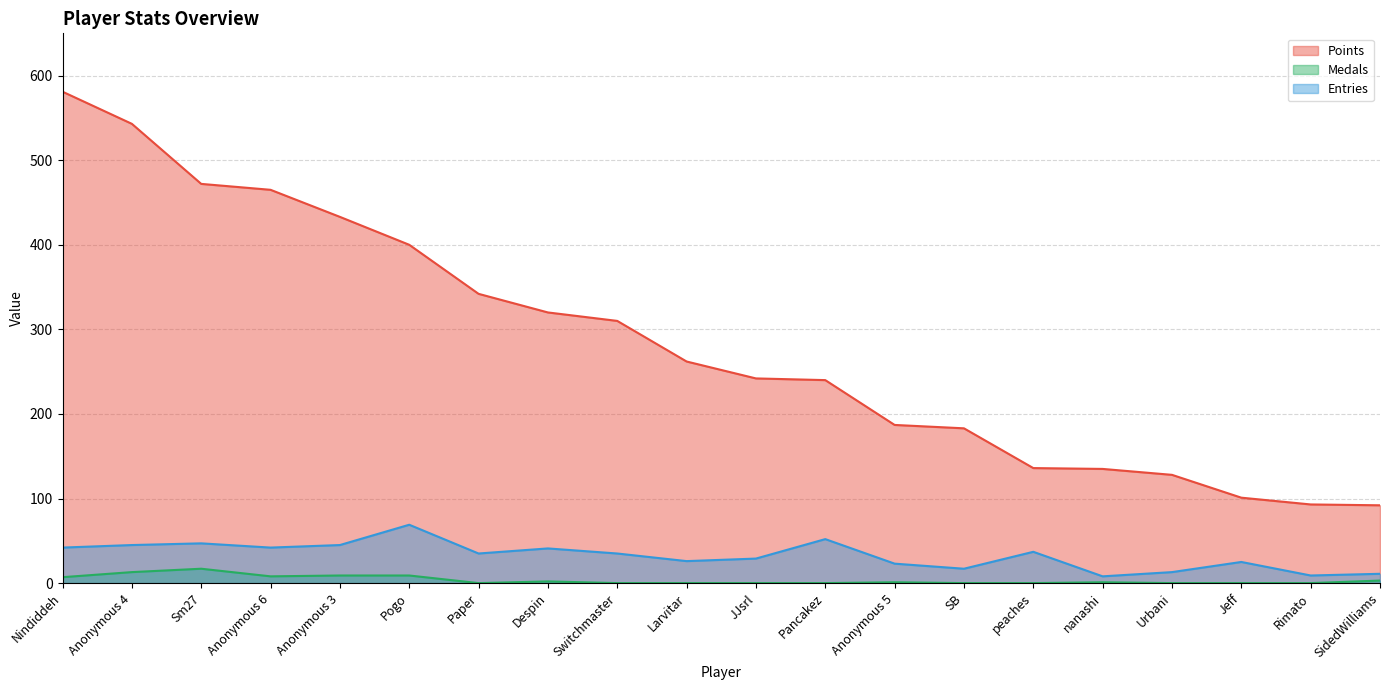

Rank the series at SB from highest to lowest value.

Points, Entries, Medals